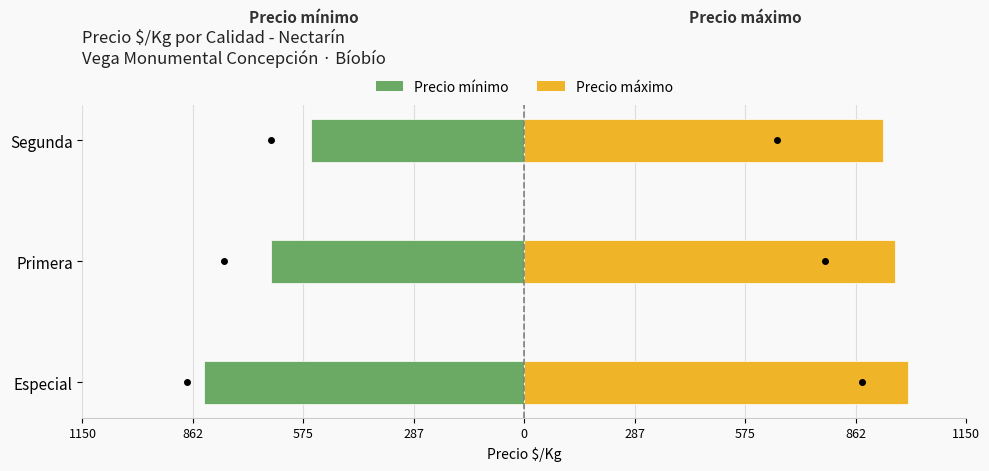

Rank the series by their average value, from highest to lowest.

Precio máximo, Precio mínimo